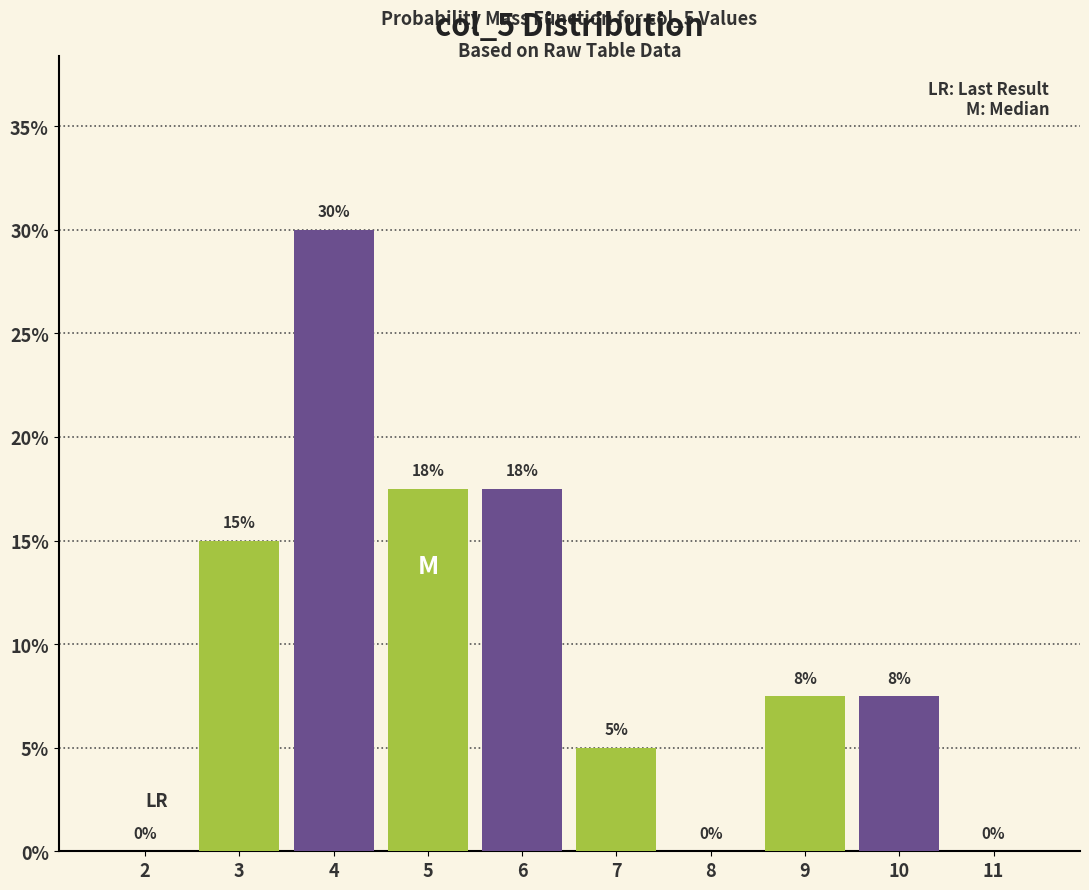

What is the greatest value displayed?

30.0